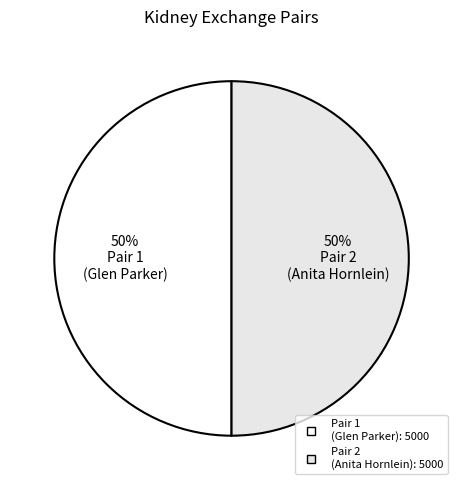

How many segments does this pie chart have?

2